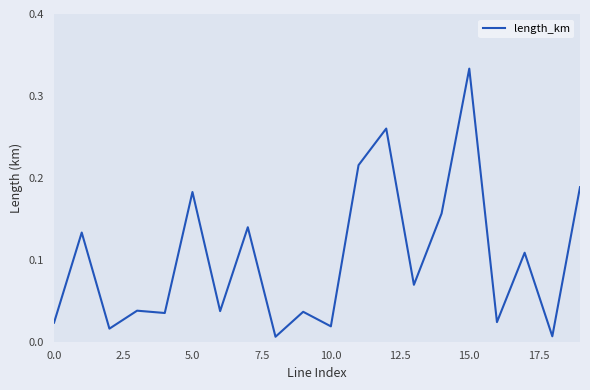

How many lines are shown in the chart?

1